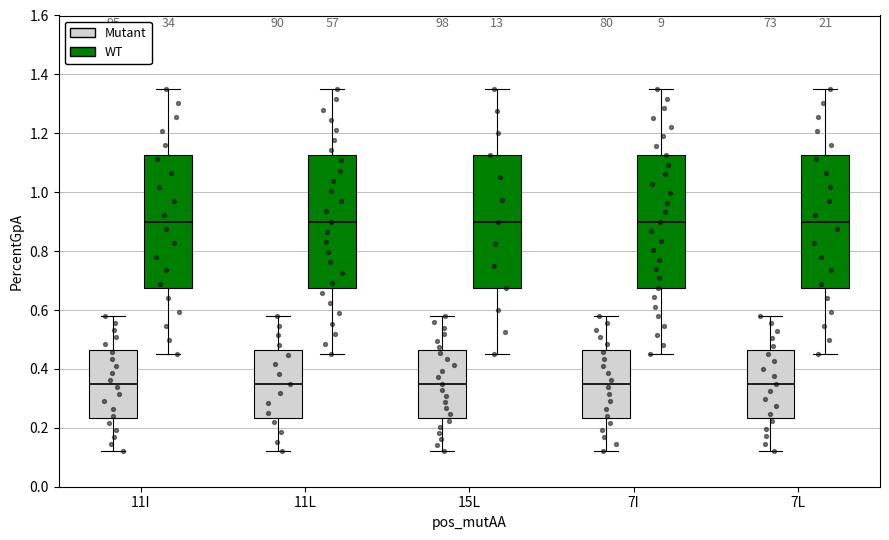

Reading left to right, transcribe this box plot: for each box, give where its median line is, the range the box spans, and where its two whiskers end, as read against the y-axis. The values are not printed on the chart, so give them approximately, as read against the axis.

11I (Mutant): median 0.36, box 0.24 to 0.46, whiskers 0.12 to 0.58
11I (WT): median 0.90, box 0.68 to 1.12, whiskers 0.46 to 1.36
11L (Mutant): median 0.36, box 0.24 to 0.46, whiskers 0.12 to 0.58
11L (WT): median 0.90, box 0.68 to 1.12, whiskers 0.46 to 1.36
15L (Mutant): median 0.36, box 0.24 to 0.46, whiskers 0.12 to 0.58
15L (WT): median 0.90, box 0.68 to 1.12, whiskers 0.46 to 1.36
7I (Mutant): median 0.36, box 0.24 to 0.46, whiskers 0.12 to 0.58
7I (WT): median 0.90, box 0.68 to 1.12, whiskers 0.46 to 1.36
7L (Mutant): median 0.36, box 0.24 to 0.46, whiskers 0.12 to 0.58
7L (WT): median 0.90, box 0.68 to 1.12, whiskers 0.46 to 1.36